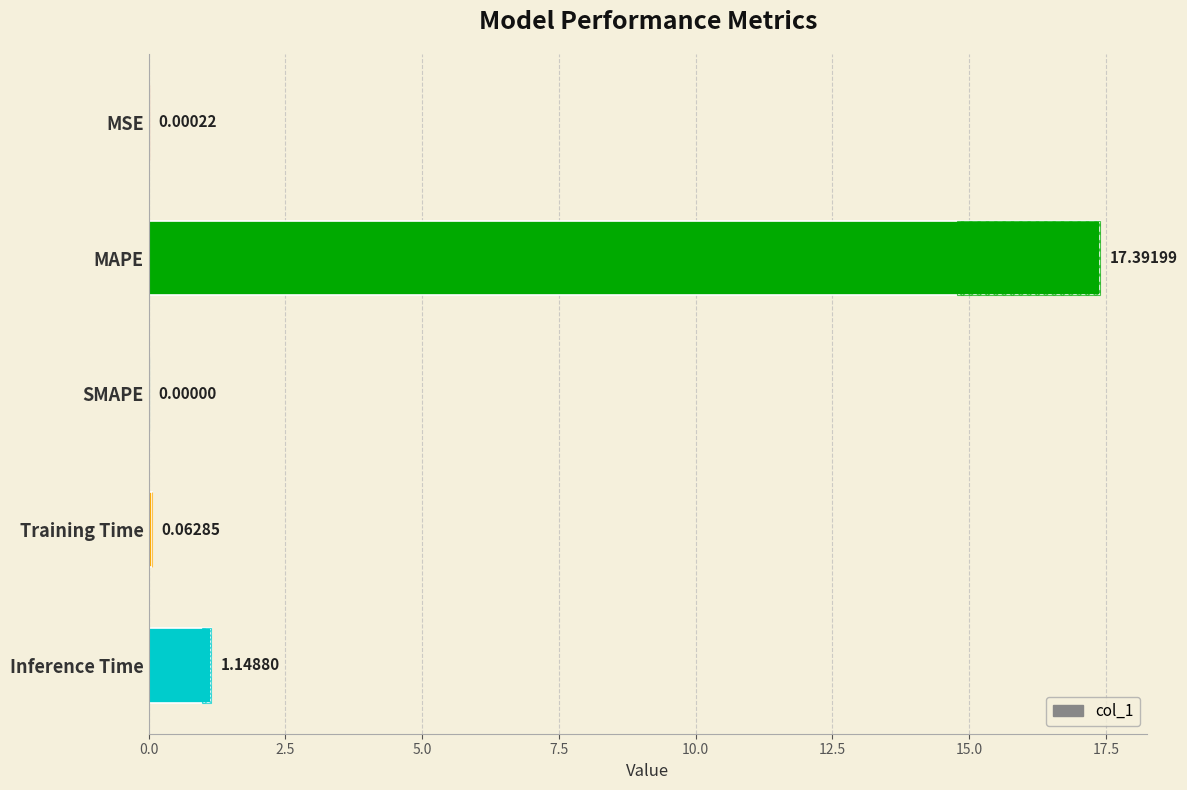

Reading right to left, extract all data points from this chart.

1.1	0.1	0.0	17.4	0.0